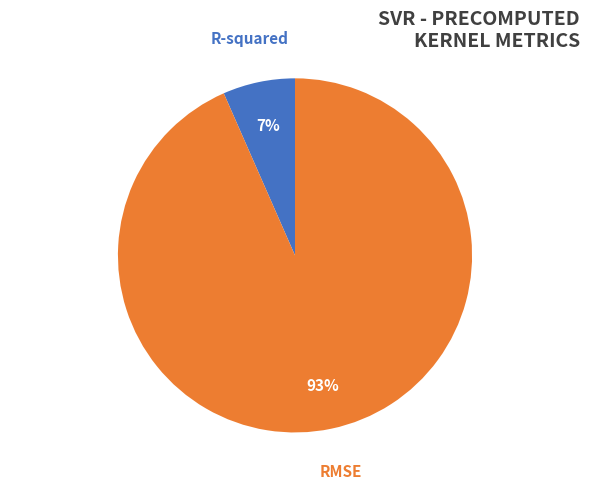

Is there any slice that represents more than half of the pie?

Yes